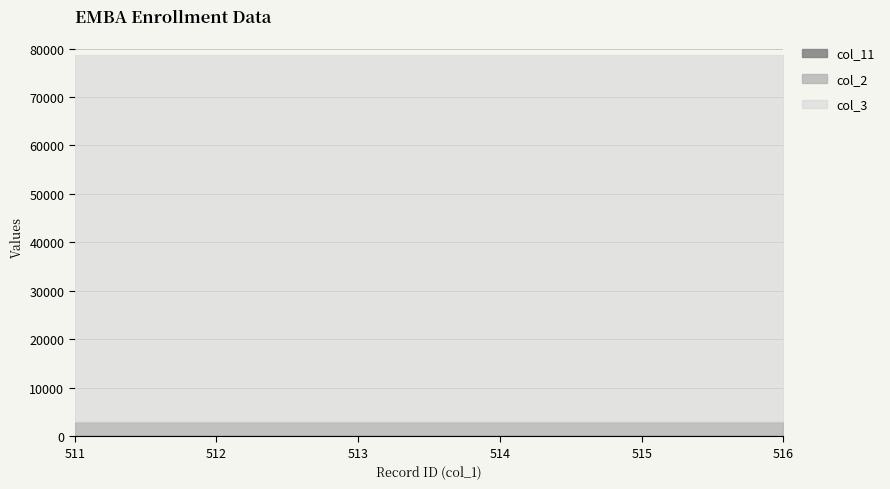

Between 516 and 512, which is larger?

516